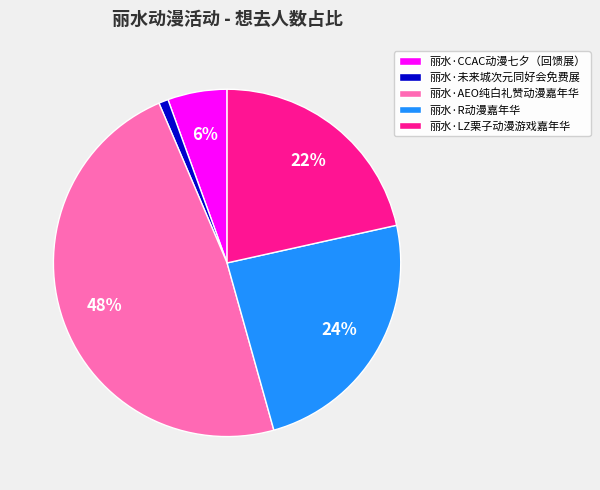

Combined, do 丽水·CCAC动漫七夕（回馈展） and 丽水·R动漫嘉年华 account for over 50%?

No